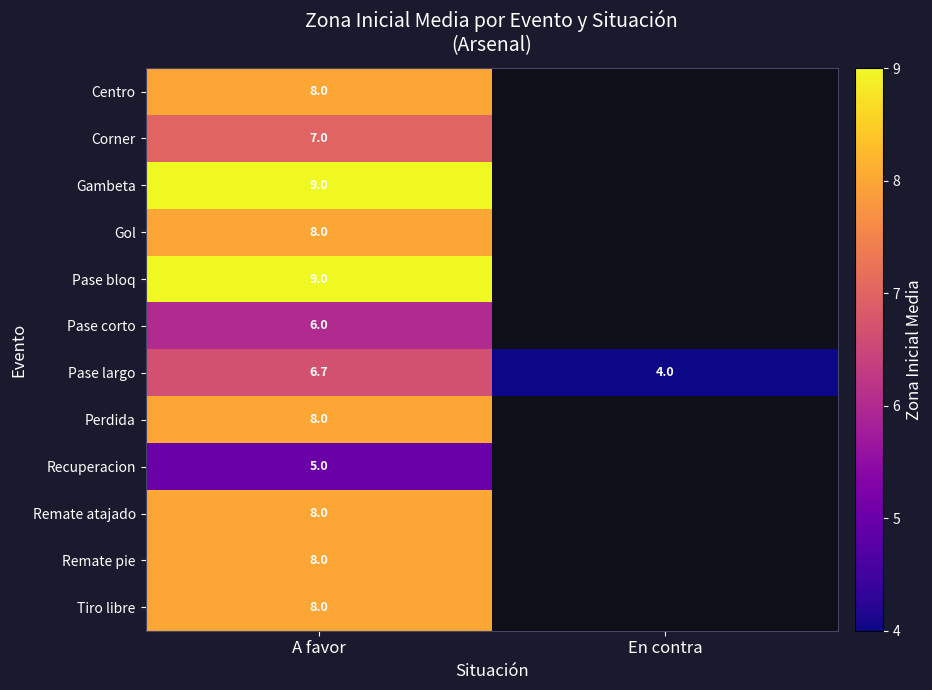

True or false: Tiro libre has a value of 8.0 at A favor.

True